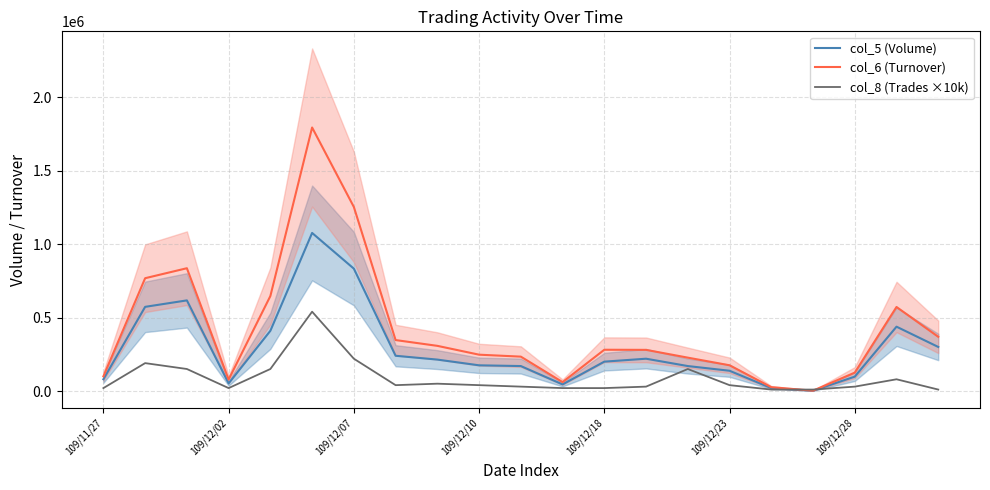

What is the difference between the maximum and minimum values in the col_5 (Volume) series?

1074000